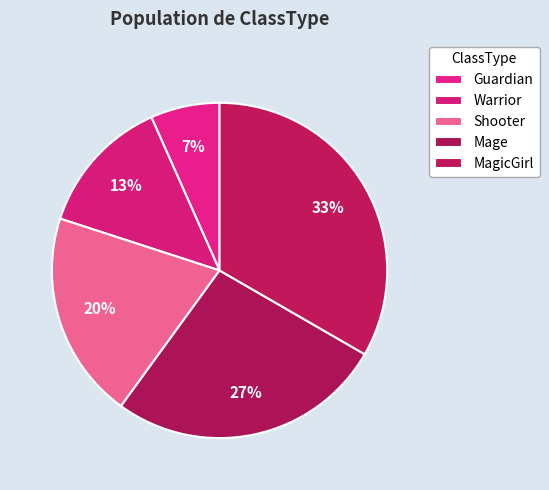

Count the number of slices in the pie.

5